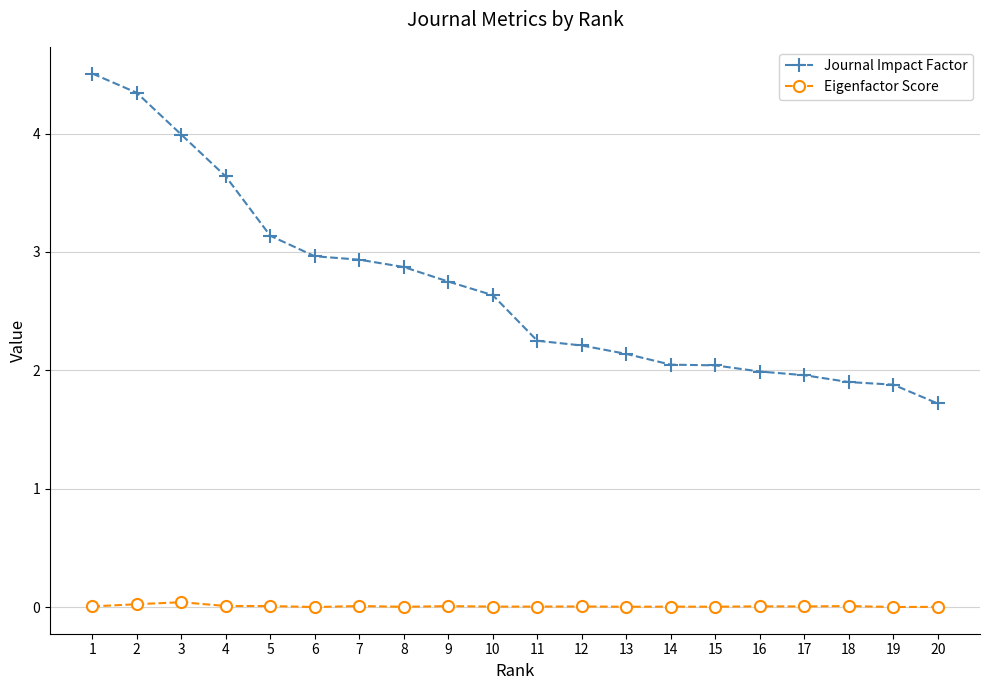

True or false: Eigenfactor Score and Journal Impact Factor cross at least once.

False